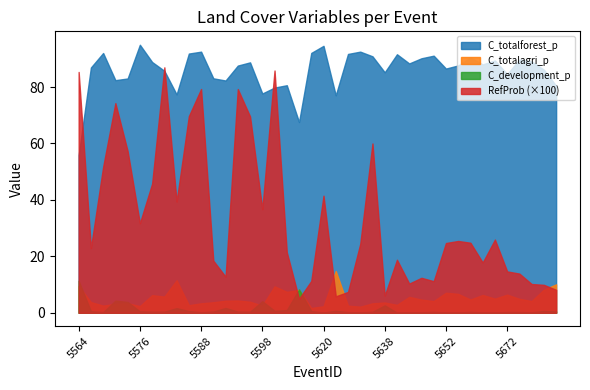

Which series has the largest total across all categories?

C_totalforest_p